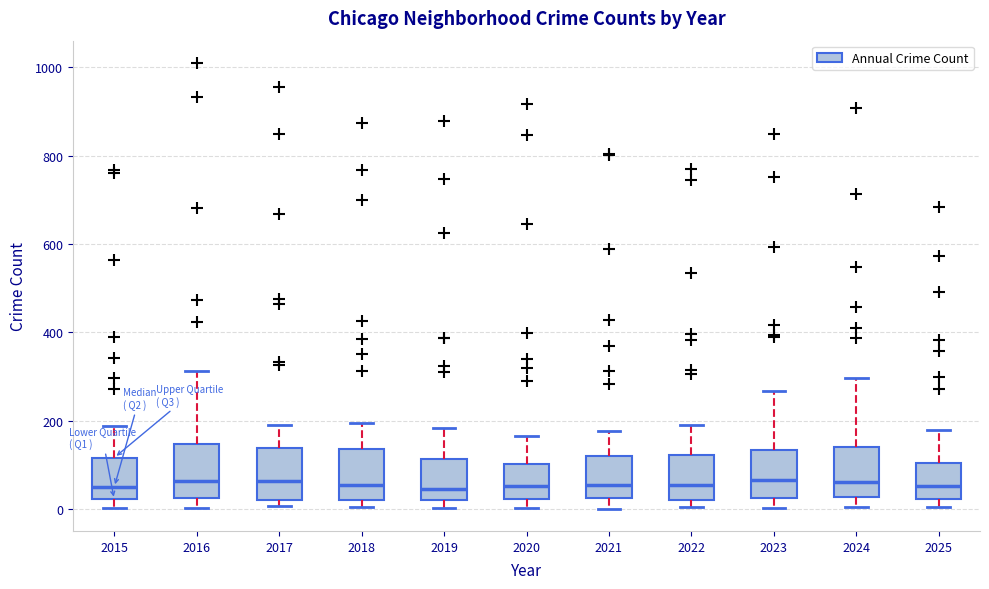

Reading left to right, read every box against the y-axis: the position of its median line, the range the box covers, and the ends of its whiskers. The values are not printed on the chart, so give them approximately, as read against the axis.

2015: median 60, box 20 to 120, whiskers 0 to 180
2016: median 60, box 20 to 140, whiskers 0 to 320
2017: median 60, box 20 to 140, whiskers 0 to 200
2018: median 60, box 20 to 140, whiskers 0 to 200
2019: median 40, box 20 to 120, whiskers 0 to 180
2020: median 60, box 20 to 100, whiskers 0 to 160
2021: median 60, box 20 to 120, whiskers 0 to 180
2022: median 60, box 20 to 120, whiskers 0 to 200
2023: median 60, box 20 to 140, whiskers 0 to 260
2024: median 60, box 20 to 140, whiskers 0 to 300
2025: median 60, box 20 to 100, whiskers 0 to 180